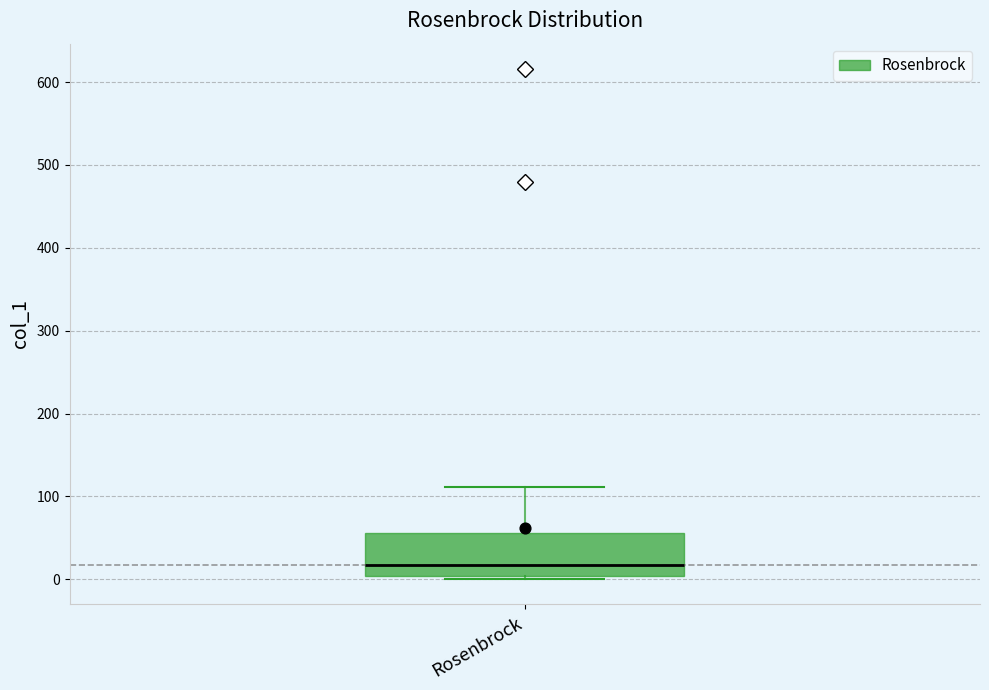

Read this box plot against the y-axis: the position of the median line, the range covered by the box, and the ends of both whiskers. The values are not printed on the chart, so give them approximately, as read against the axis.

median 20, box 0 to 60, whiskers 0 (just below the box's lower edge) to 110